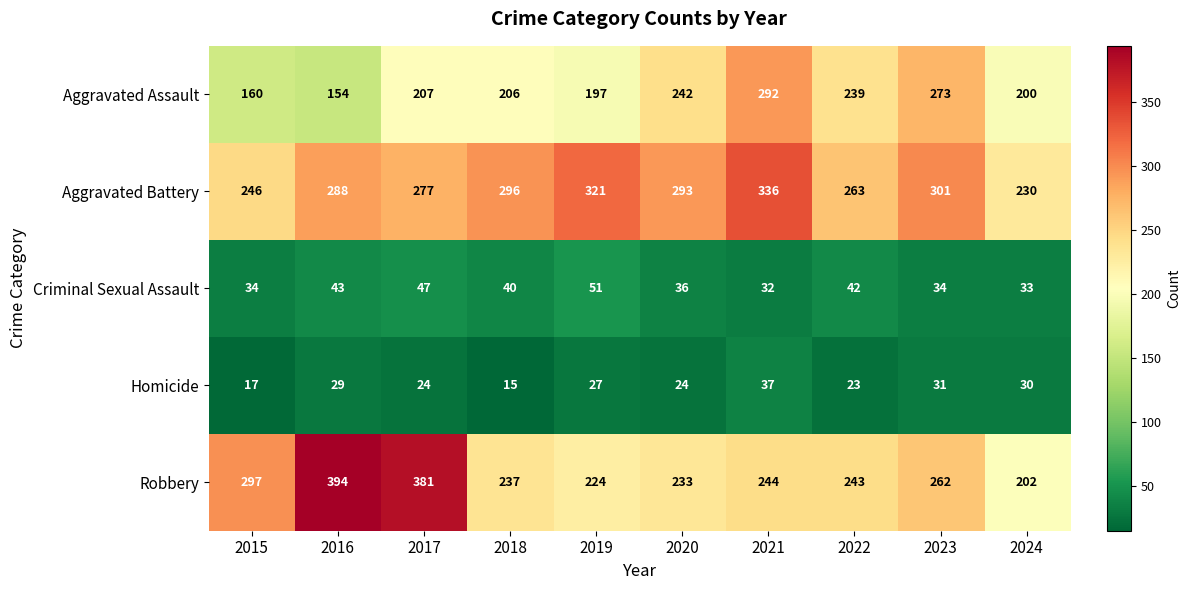

The value of Robbery at 2024 is 202. True or false?

True